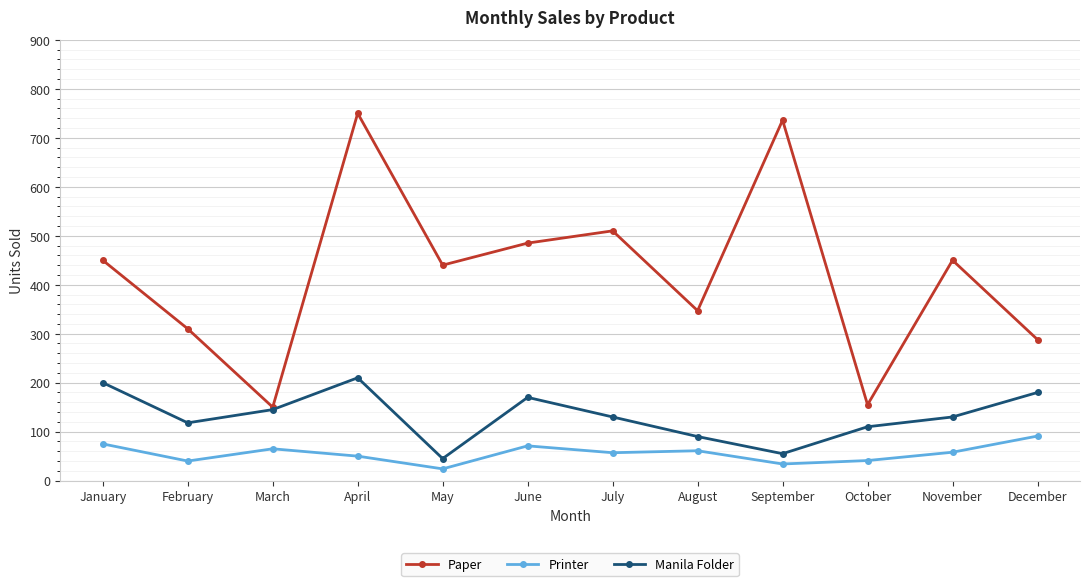

Is it true that Paper equals 1094 at September?

False